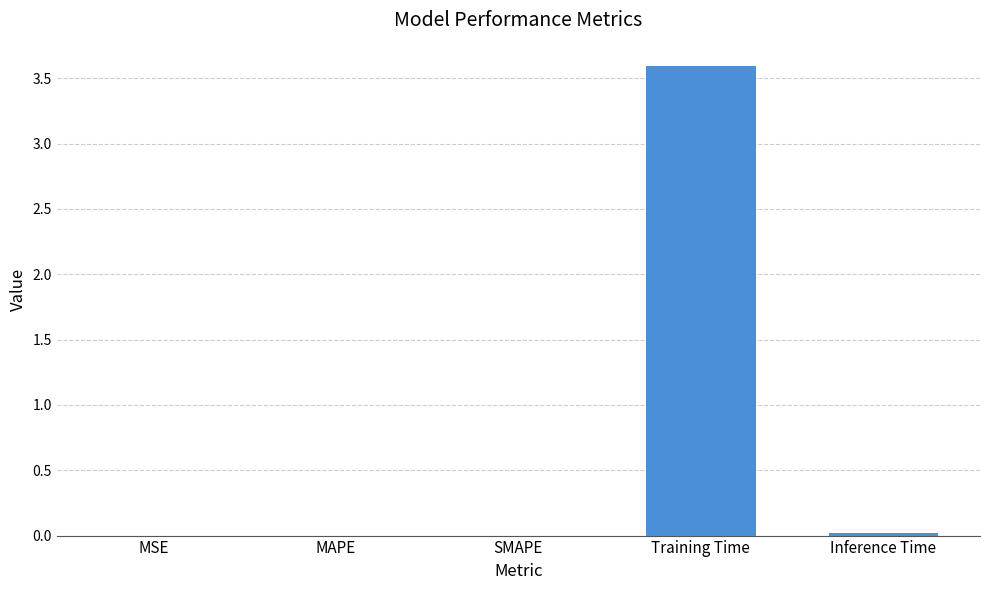

Is it true that the value at SMAPE is 0.0?

True